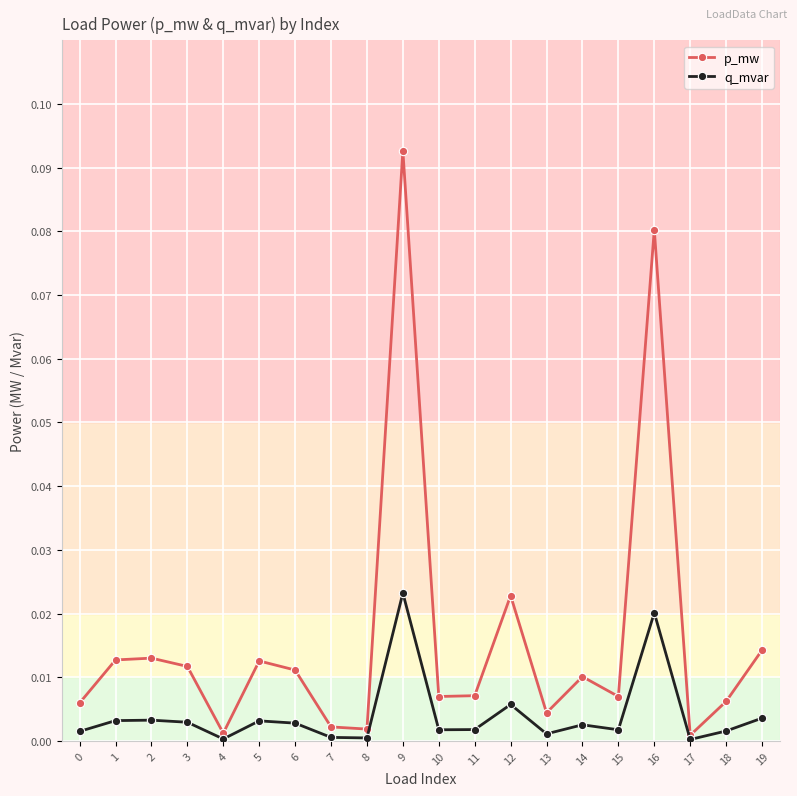

True or false: q_mvar has more than 1 points higher than both neighbors.

True